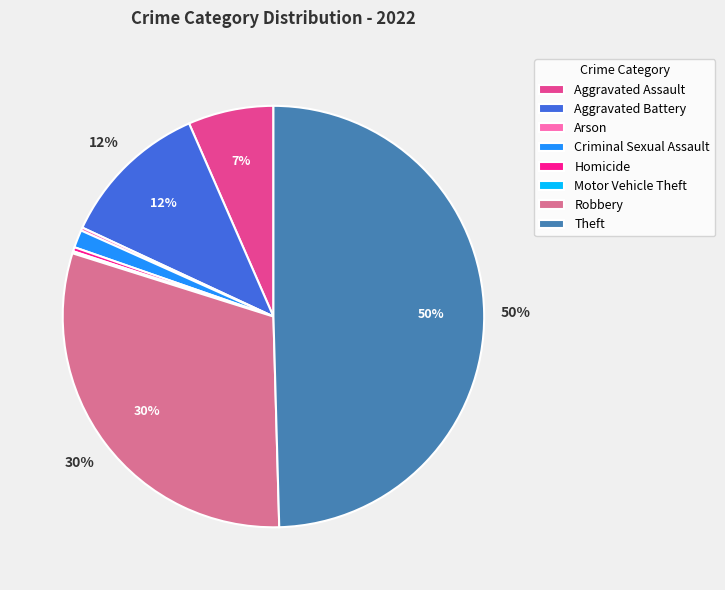

Which category has the biggest portion of the pie?

Theft